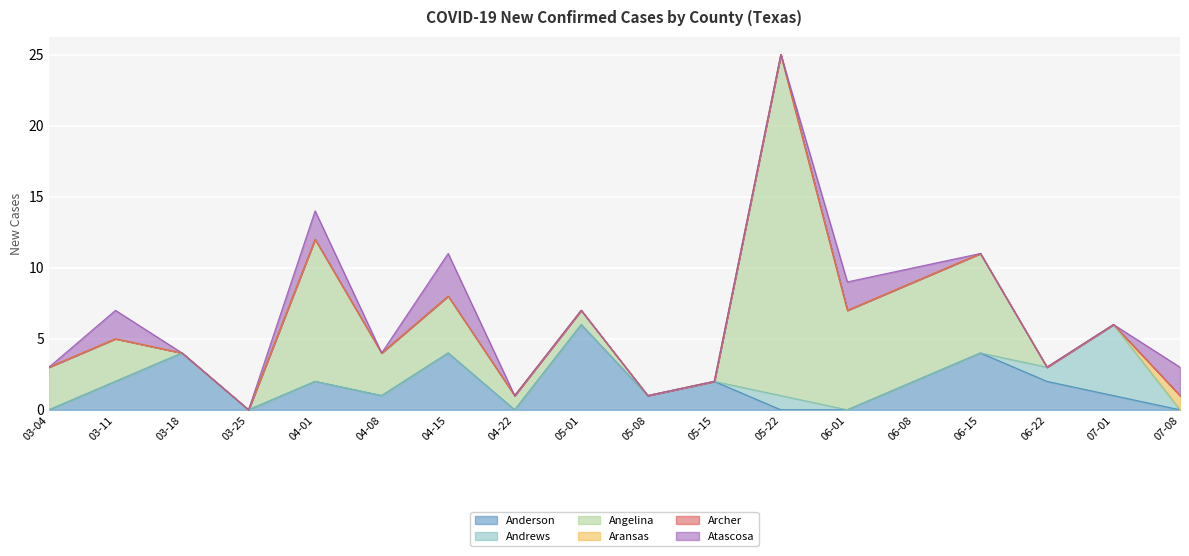

How many Aransas values are between 0 and 1?

18